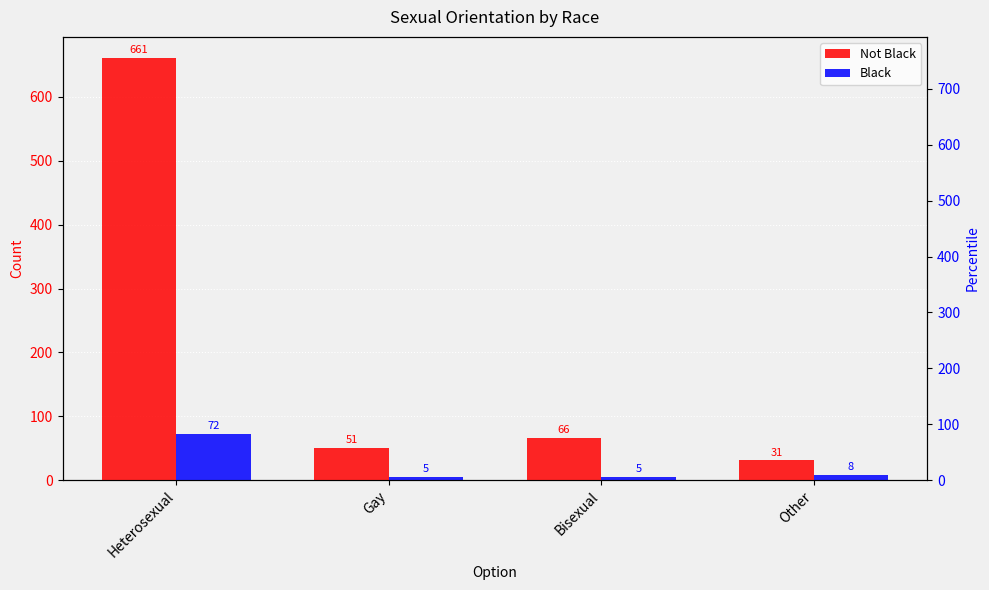

How many data points in Not Black are less than 66?

2